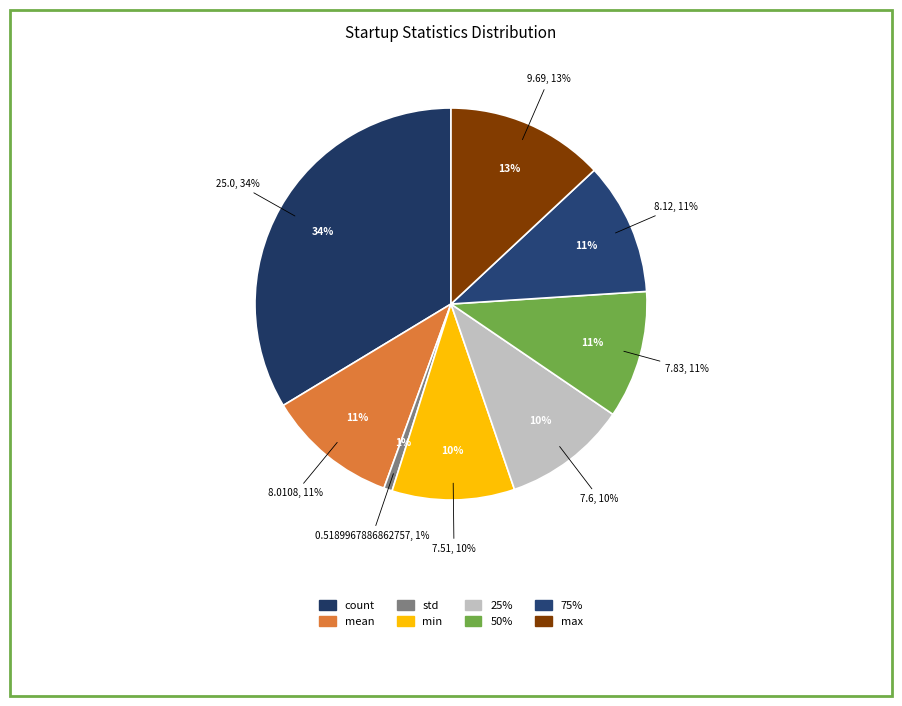

What is the total percentage of 75% and mean?

21.7%